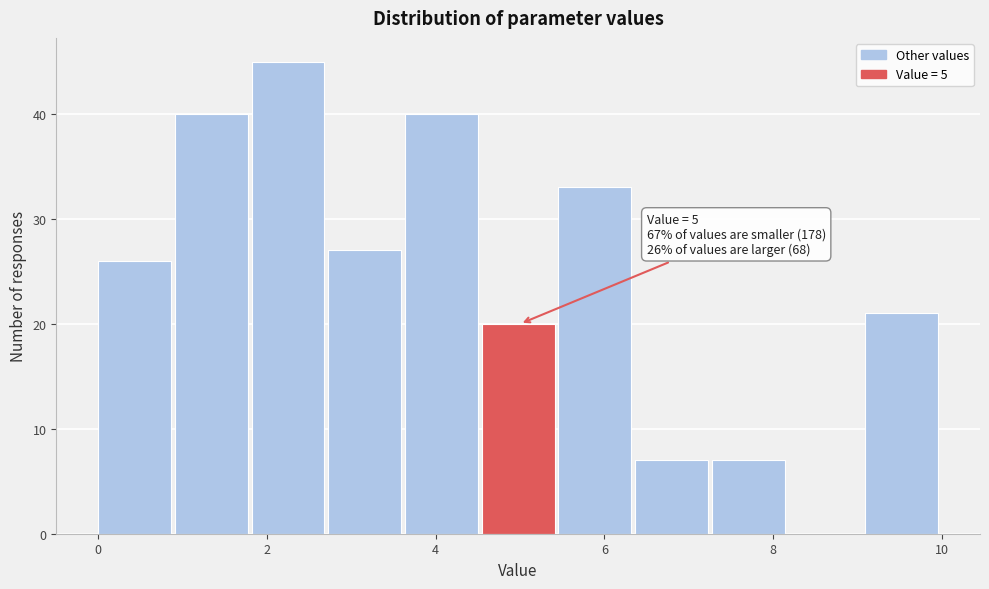

Which range on the x-axis has the tallest bar?

1.8 to 2.8